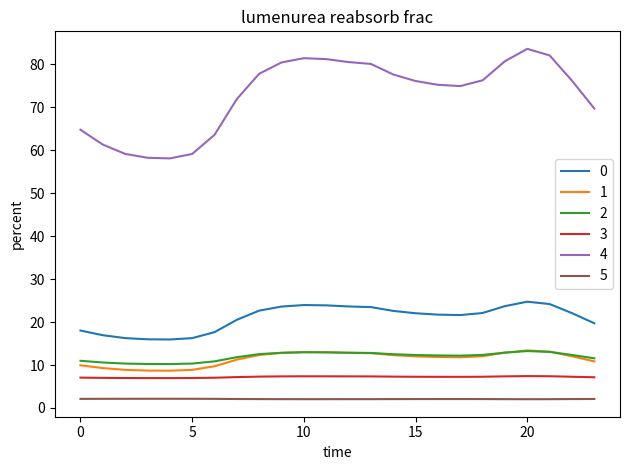

True or false: 0 and 4 cross at least once.

False